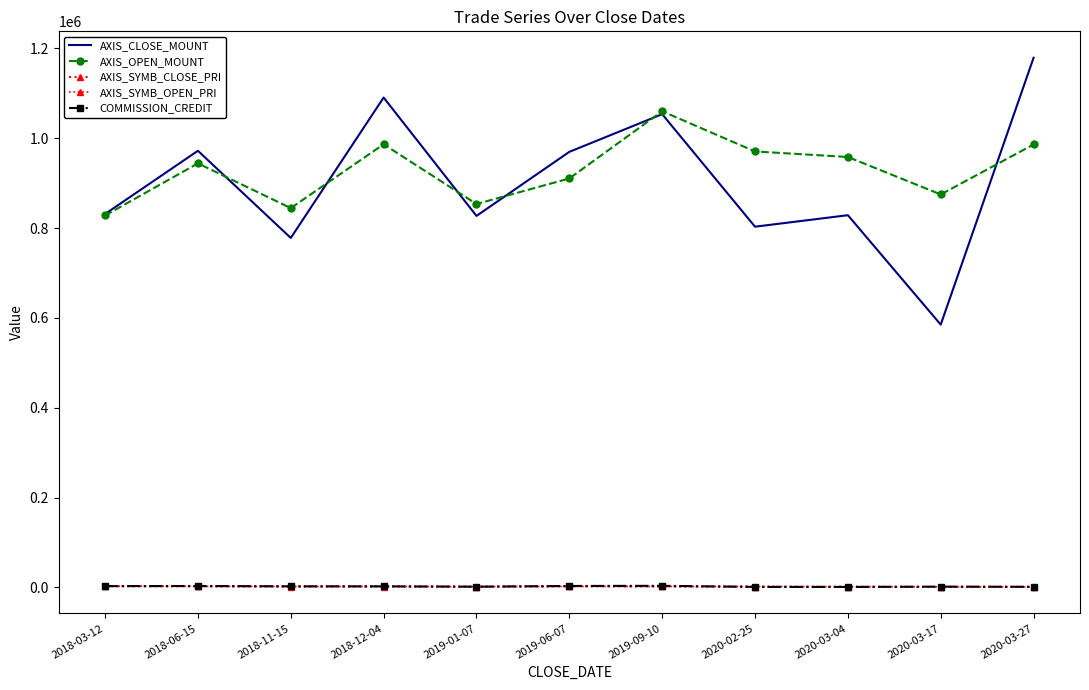

At which category does AXIS_OPEN_MOUNT reach its first local valley?

2018-11-15